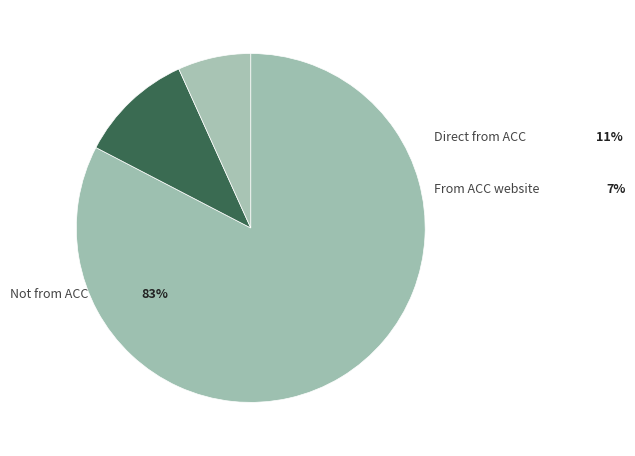

How many slices are in this pie chart?

3